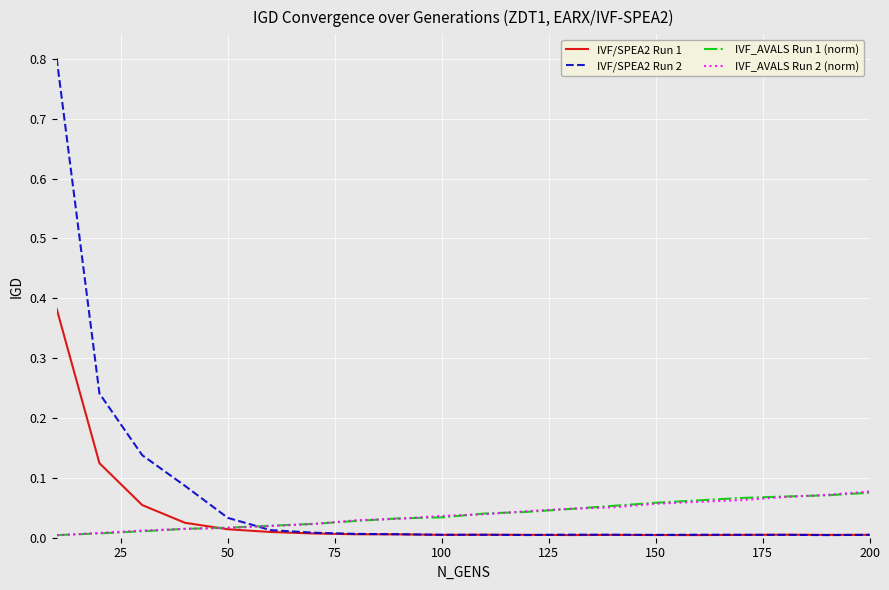

Which series has the widest spread of values?

IVF/SPEA2 Run 2